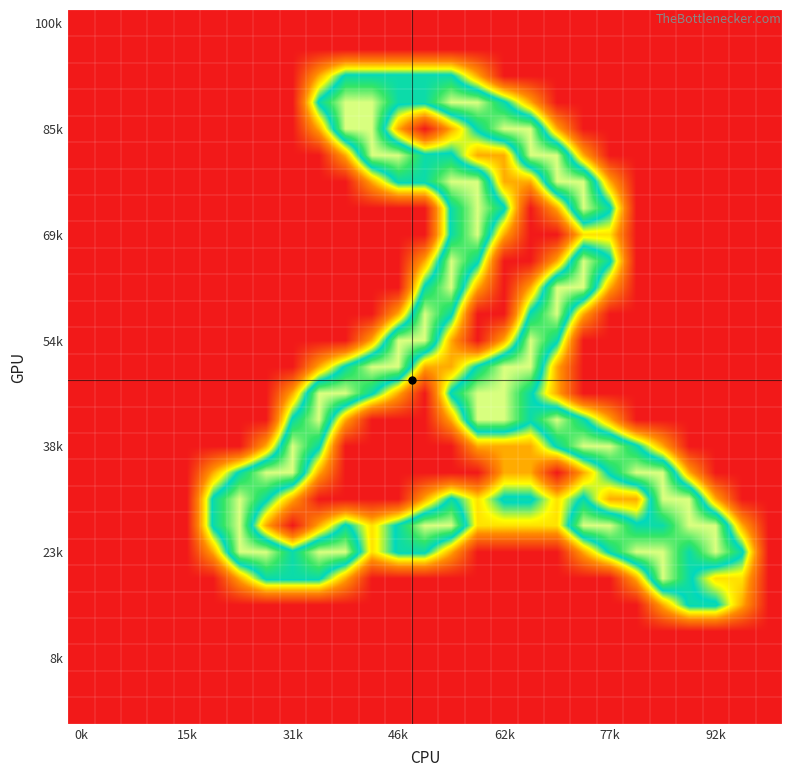

At how many categories does at least one series exceed 0?

21